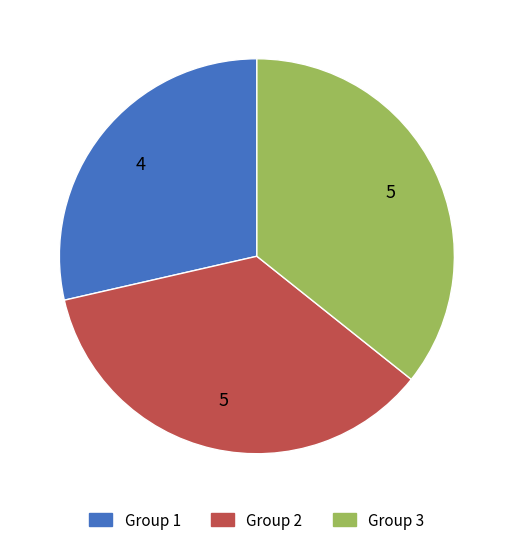

Does any single category account for the majority?

No